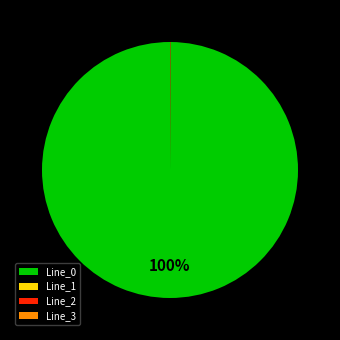

Is there a majority slice in this chart?

Yes